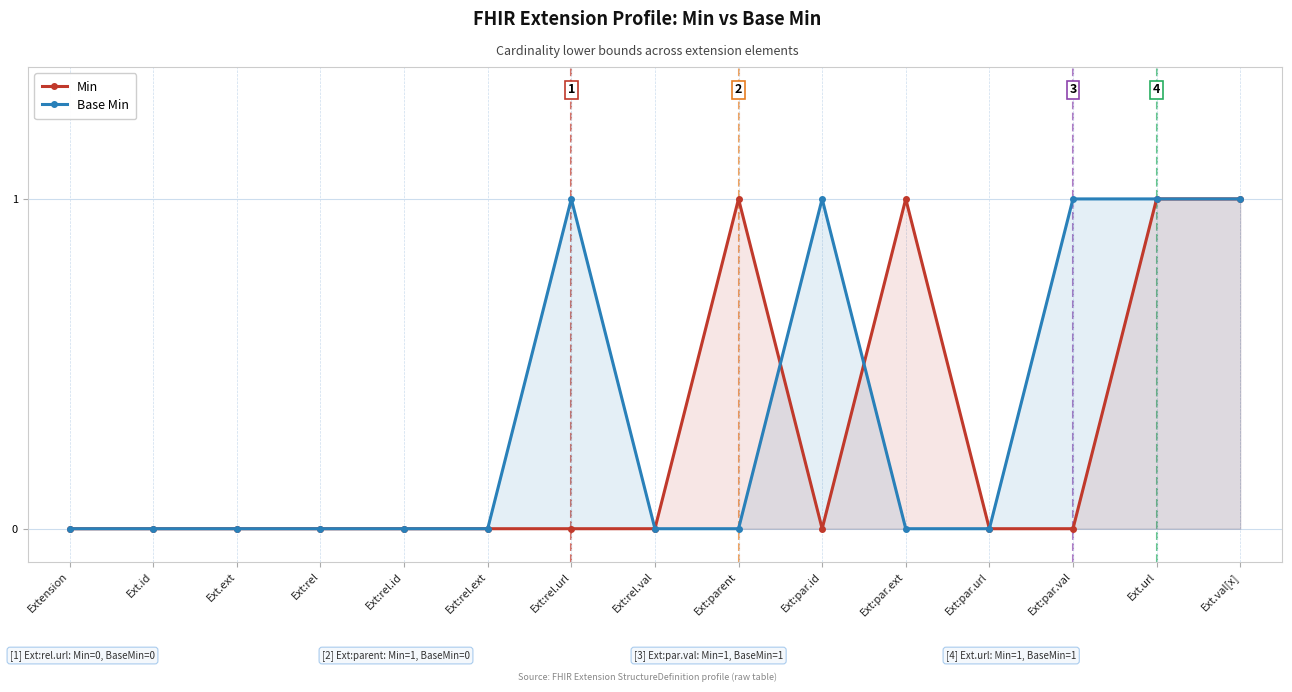

Which series has the widest spread of values?

Min